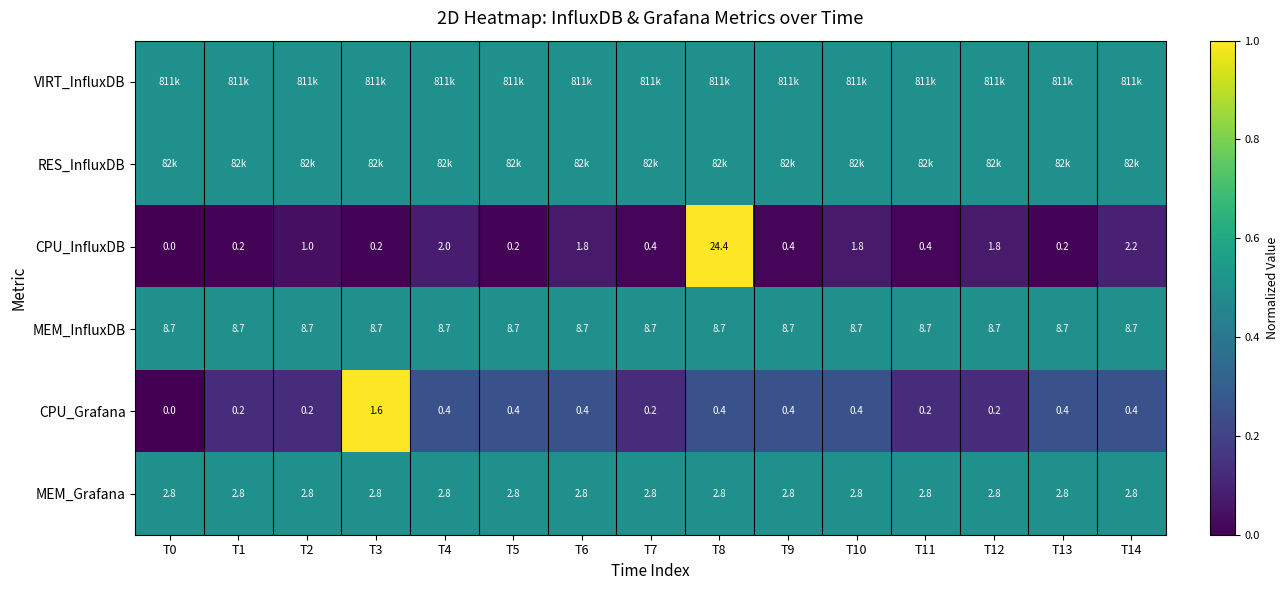

Which category has the lowest value across all series?

T0